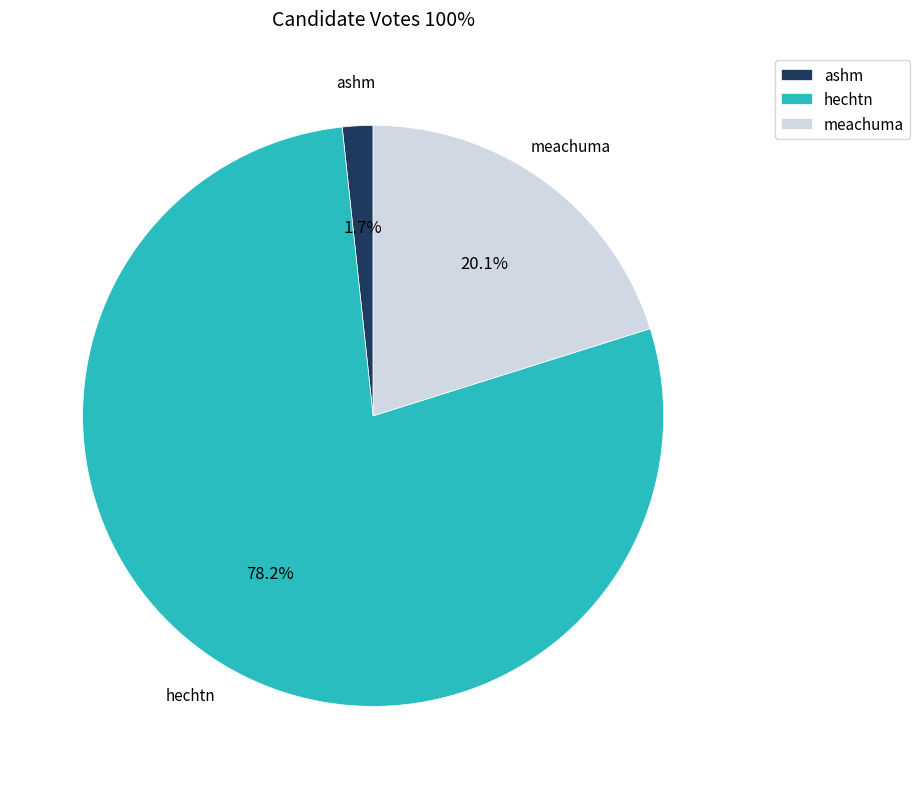

Combined, what portion of the pie is meachuma and hechtn?

98.3%